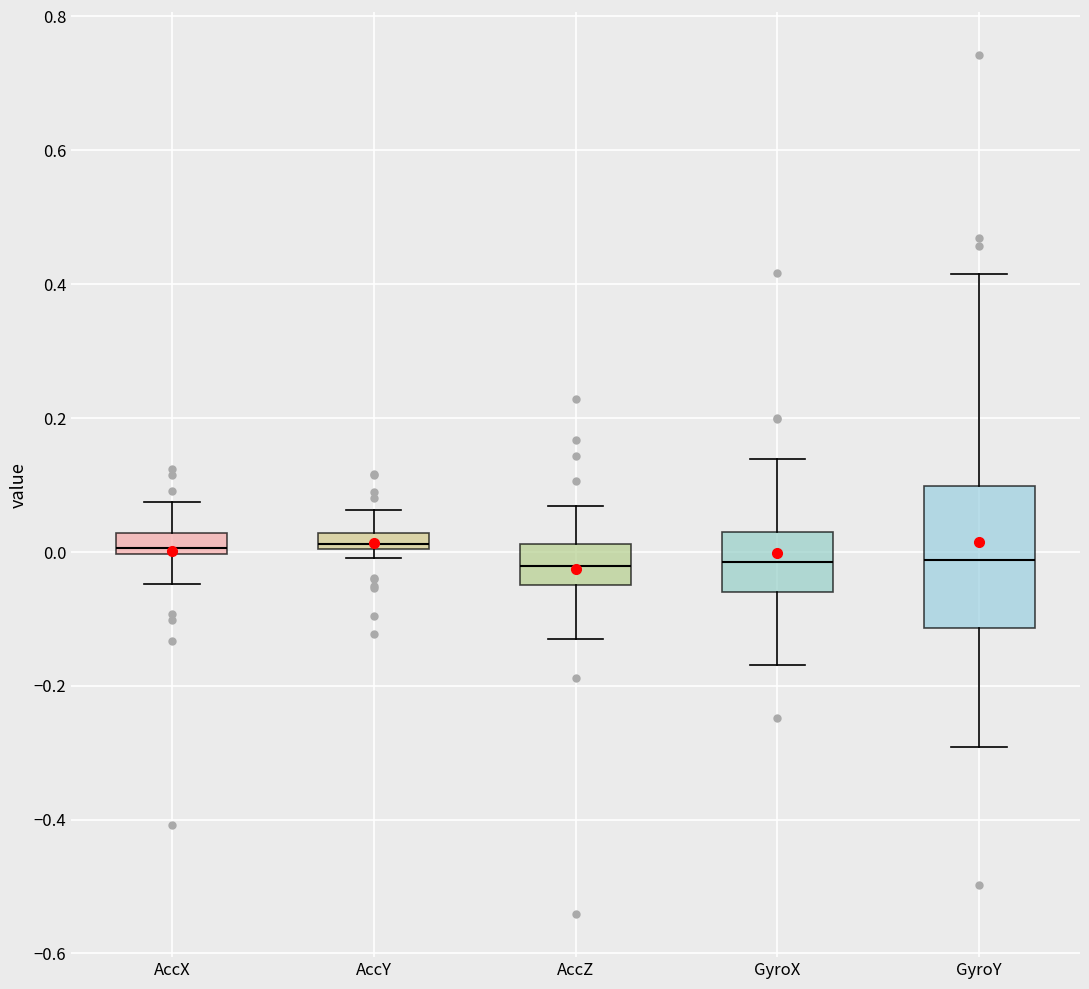

Comparing the boxes themselves (not the whiskers), which one is the tallest?

GyroY